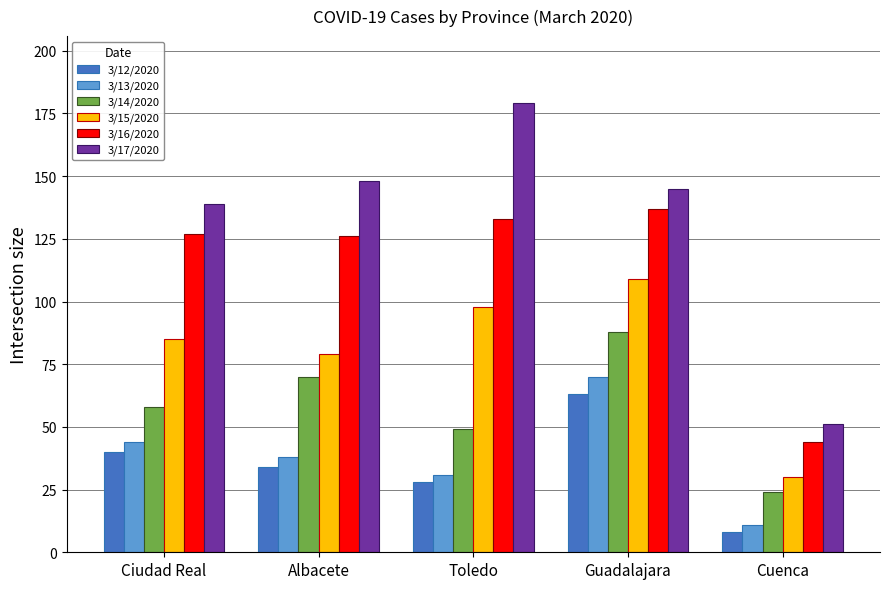

Reading left to right, transcribe all the data shown in this chart.

3/12/2020: Ciudad Real=40	Albacete=34	Toledo=28	Guadalajara=63	Cuenca=8
3/13/2020: Ciudad Real=44	Albacete=38	Toledo=31	Guadalajara=70	Cuenca=11
3/14/2020: Ciudad Real=58	Albacete=70	Toledo=49	Guadalajara=88	Cuenca=24
3/15/2020: Ciudad Real=85	Albacete=79	Toledo=98	Guadalajara=109	Cuenca=30
3/16/2020: Ciudad Real=127	Albacete=126	Toledo=133	Guadalajara=137	Cuenca=44
3/17/2020: Ciudad Real=139	Albacete=148	Toledo=179	Guadalajara=145	Cuenca=51